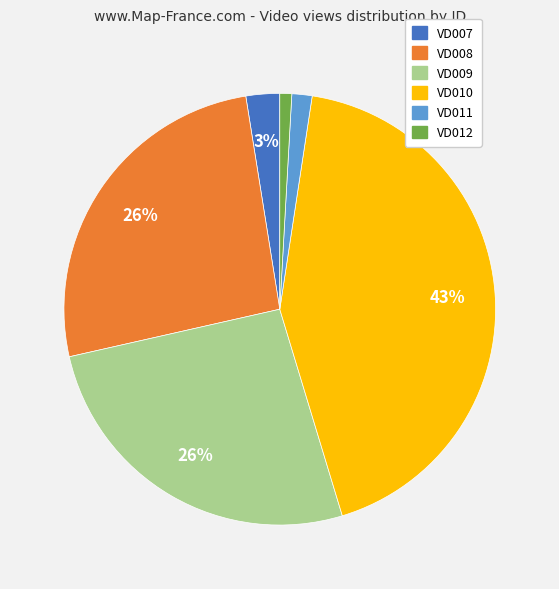

What percentage is the VD011 slice, to the nearest percent?

2%